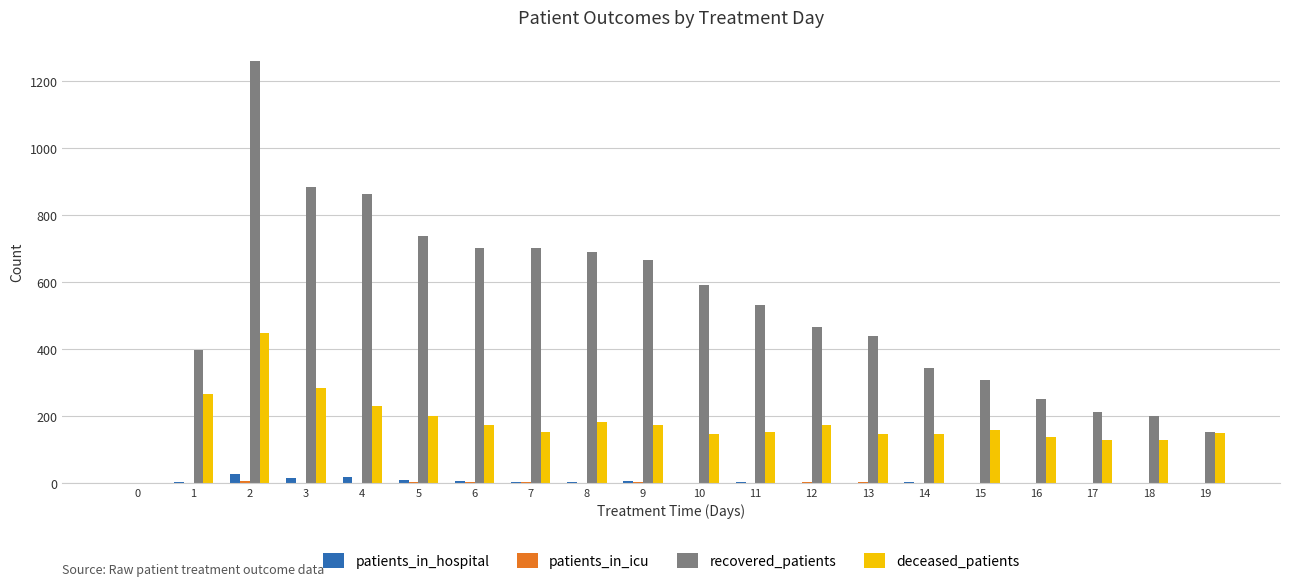

Which category has the highest value across all series?

2